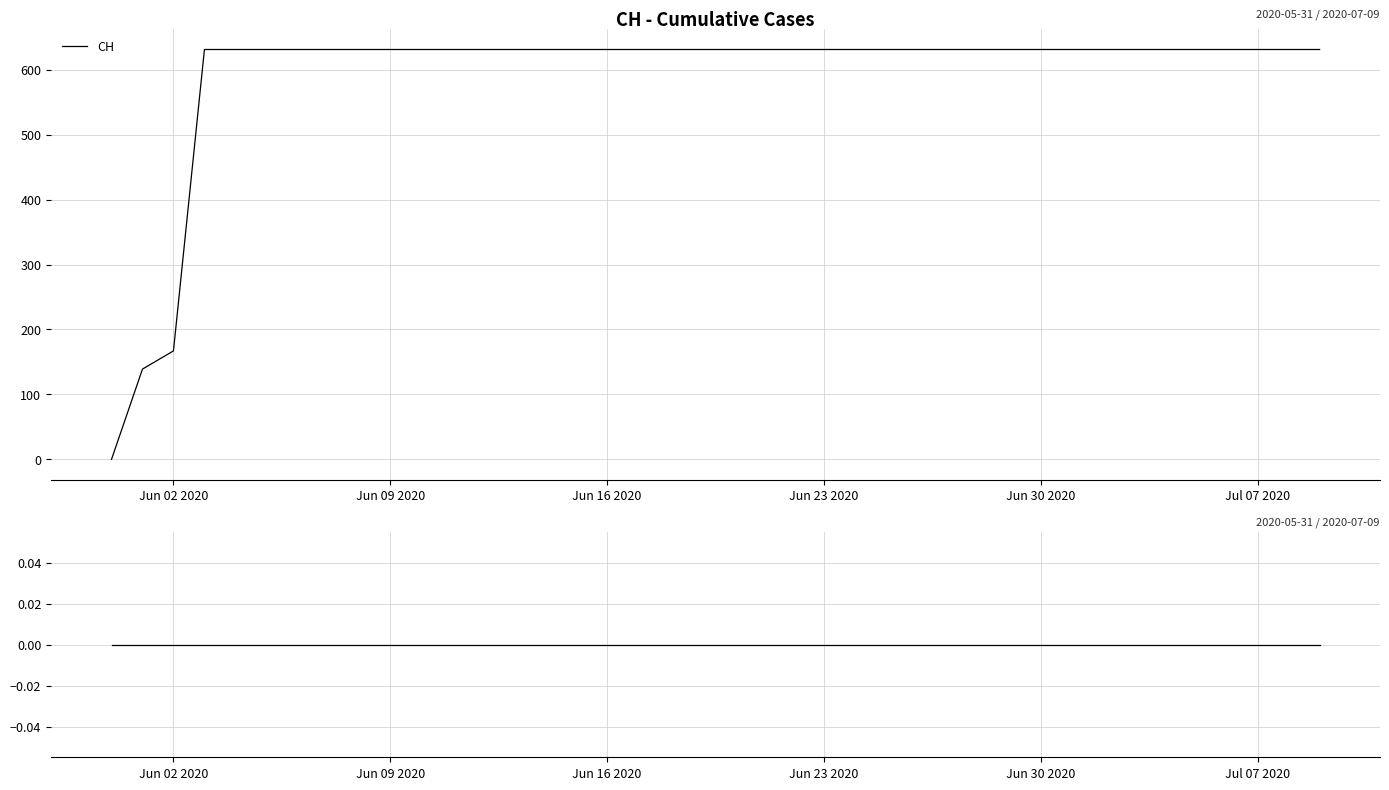

True or false: CH drawdown and CH intersect in this chart.

False